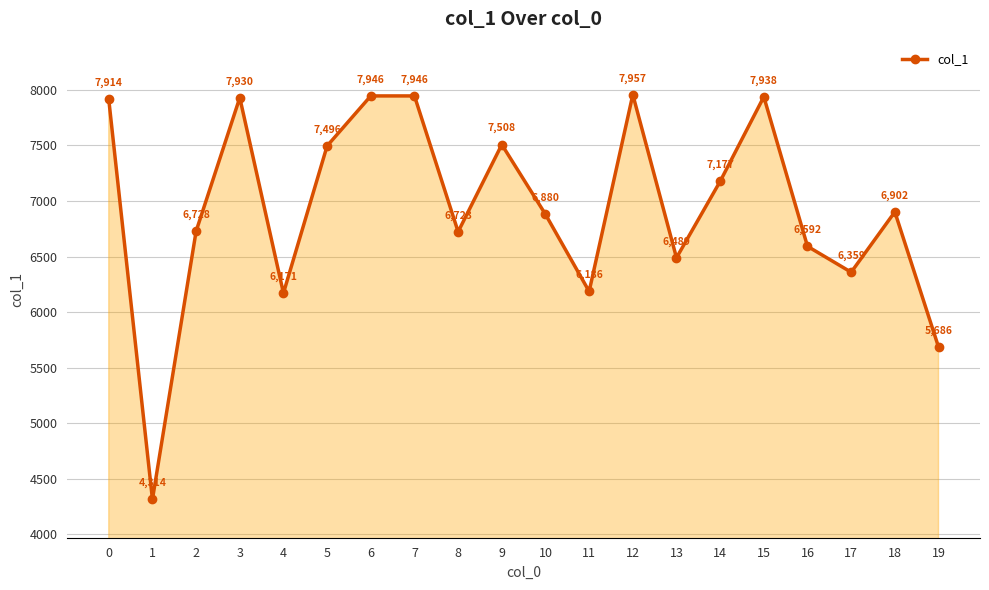

The chart shows a value of 6186 at 11. True or false?

True